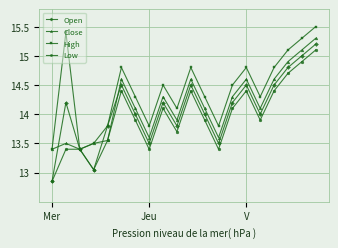

In Open, how many points are lower than both neighbors (excluding endpoints)?

5